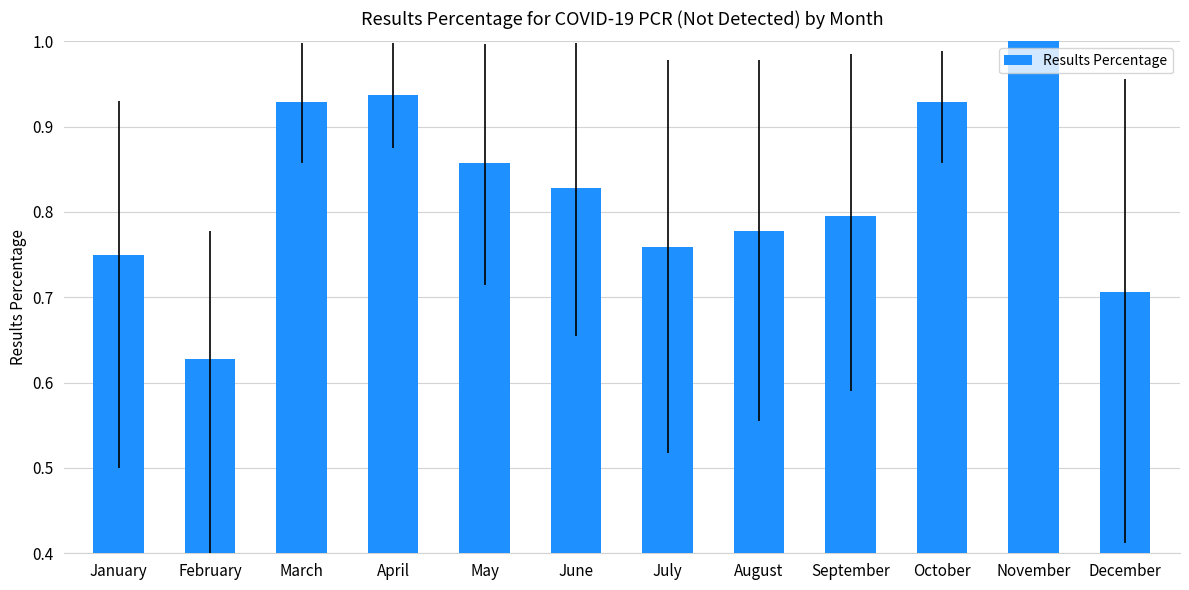

What is the difference between the second highest and minimum values?

0.3